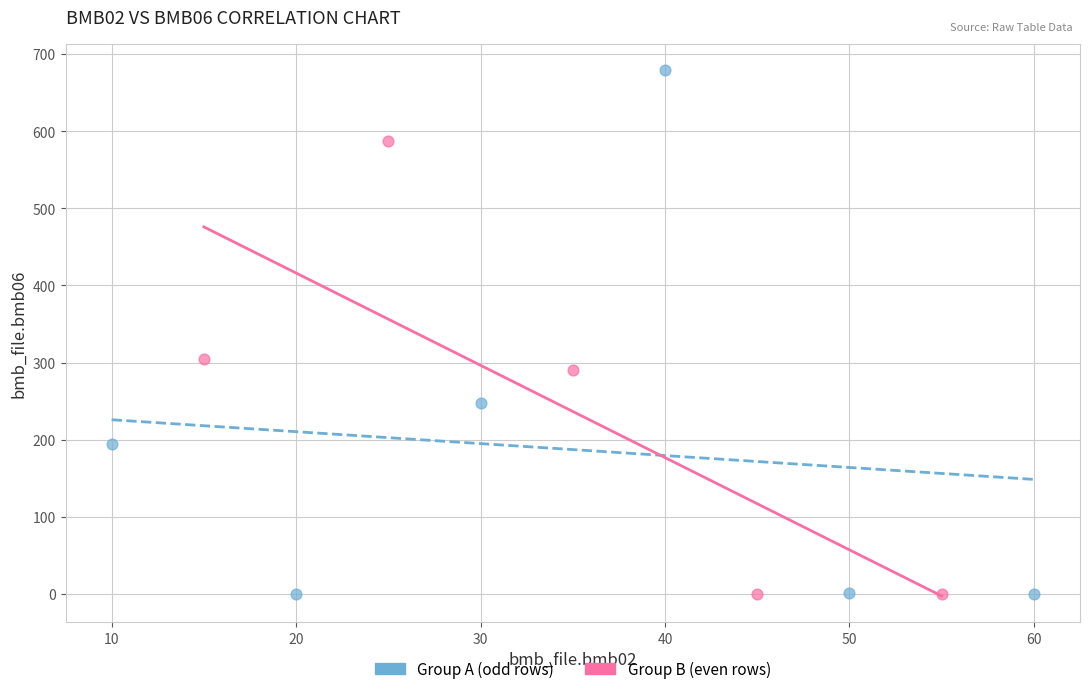

Which series has the largest Y range (max minus min)?

Group A (odd rows)